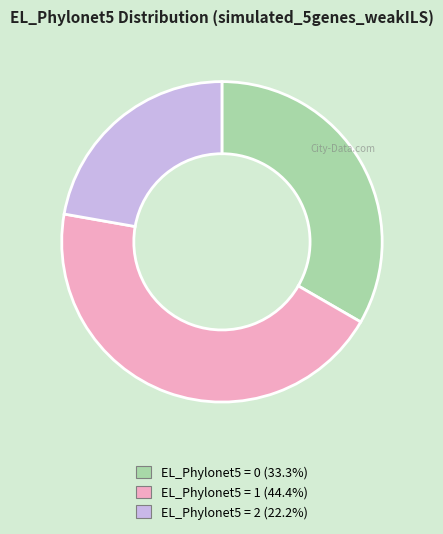

Count the number of slices in the pie.

3